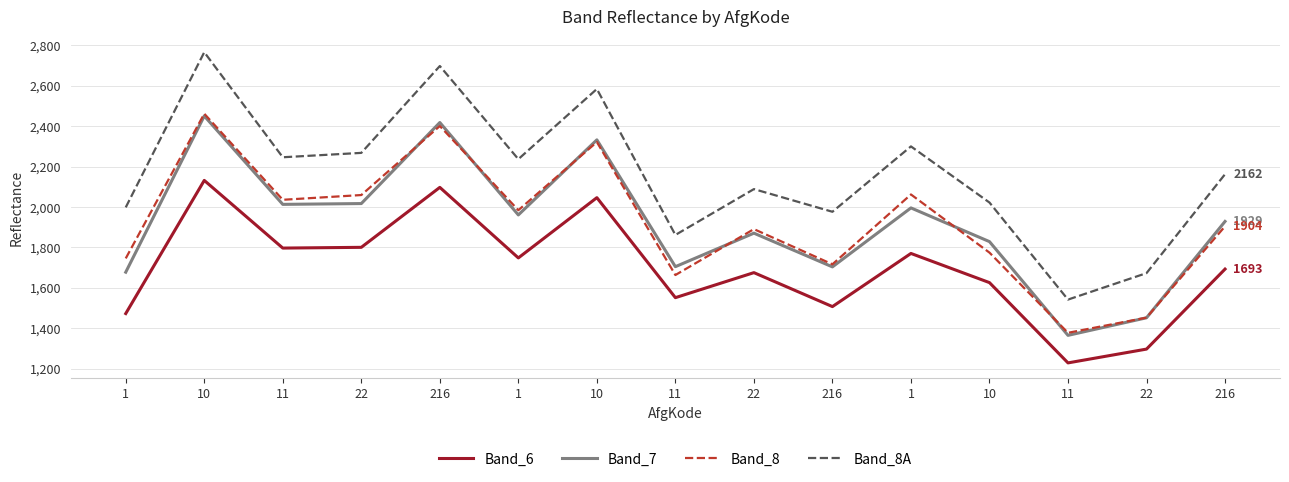

Does the chart have visible grid lines?

Yes